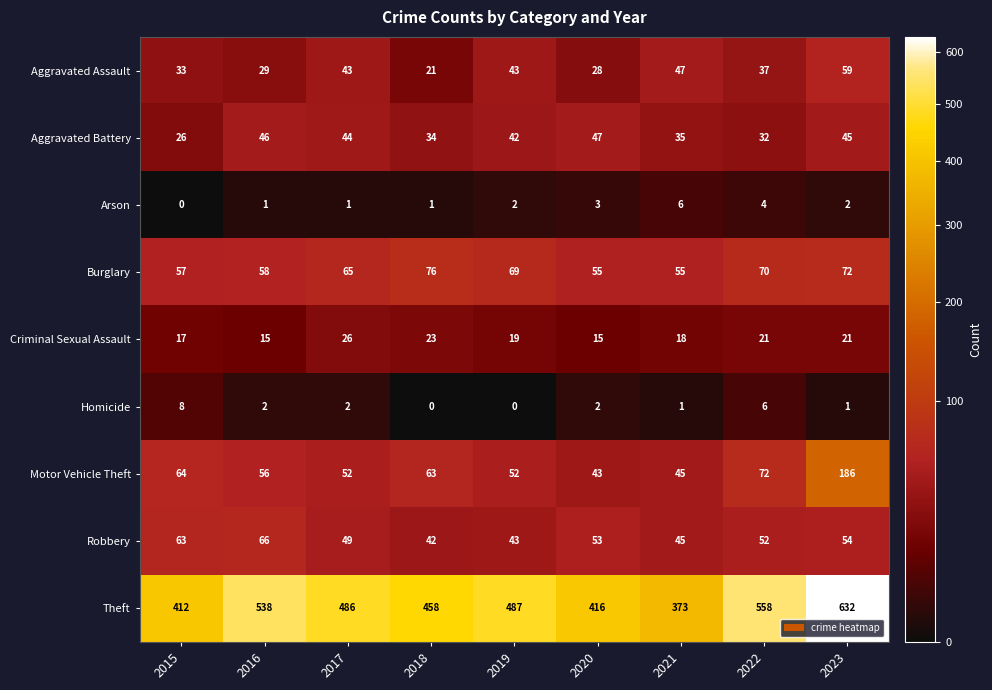

At 2017, list the series in order from smallest to largest.

Arson, Homicide, Criminal Sexual Assault, Aggravated Assault, Aggravated Battery, Robbery, Motor Vehicle Theft, Burglary, Theft